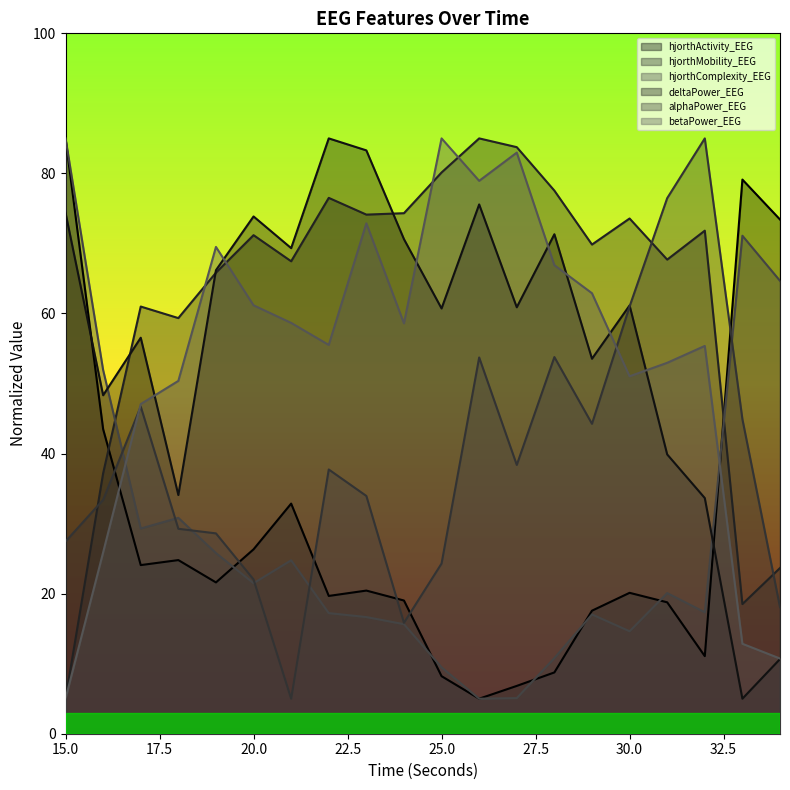

Which has a higher value, 33 or 24?

33